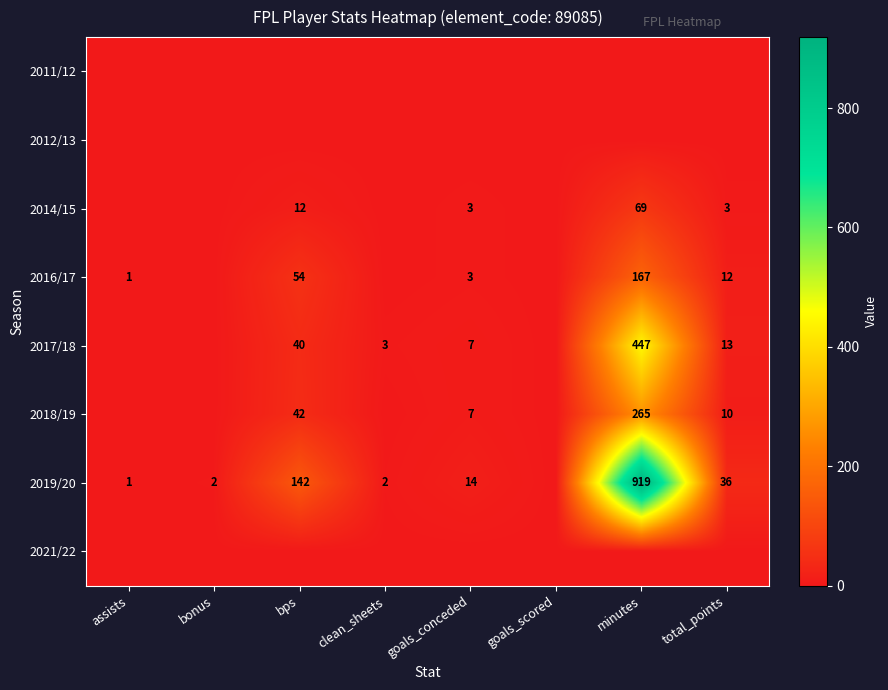

The value of 2017/18 at bps is 40. True or false?

True